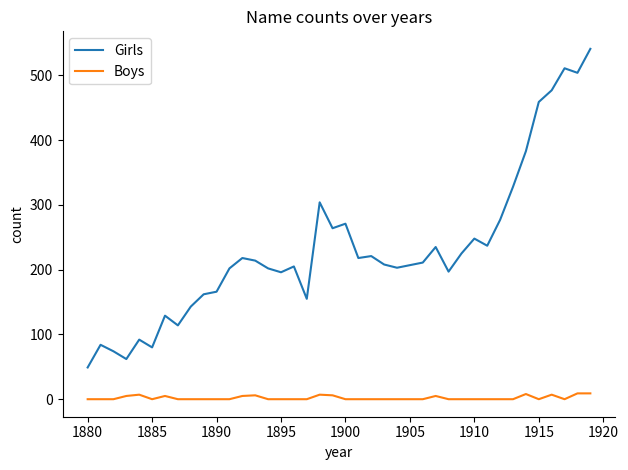

List the series in order of their overall mean, lowest first.

Boys, Girls